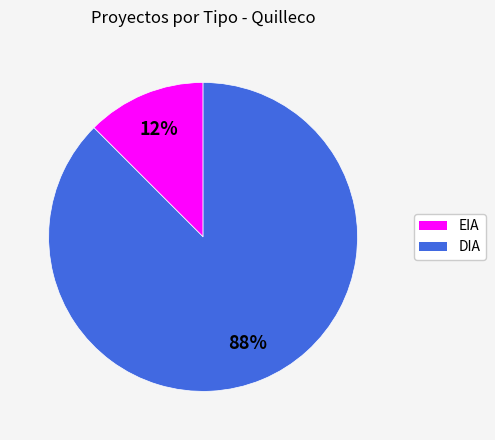

To the nearest percent, what is the average slice percentage?

50%